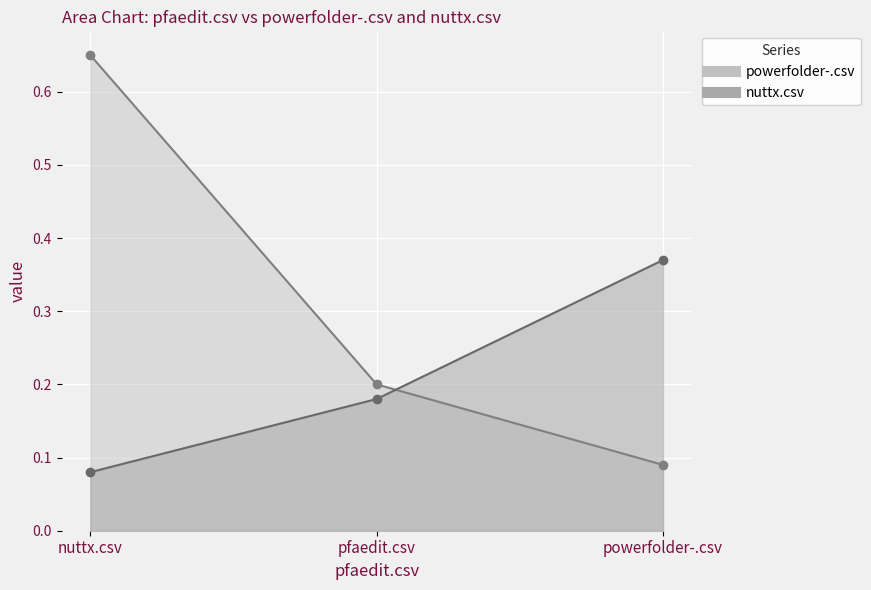

List the labels in order of powerfolder-.csv value, smallest first.

powerfolder-.csv, pfaedit.csv, nuttx.csv